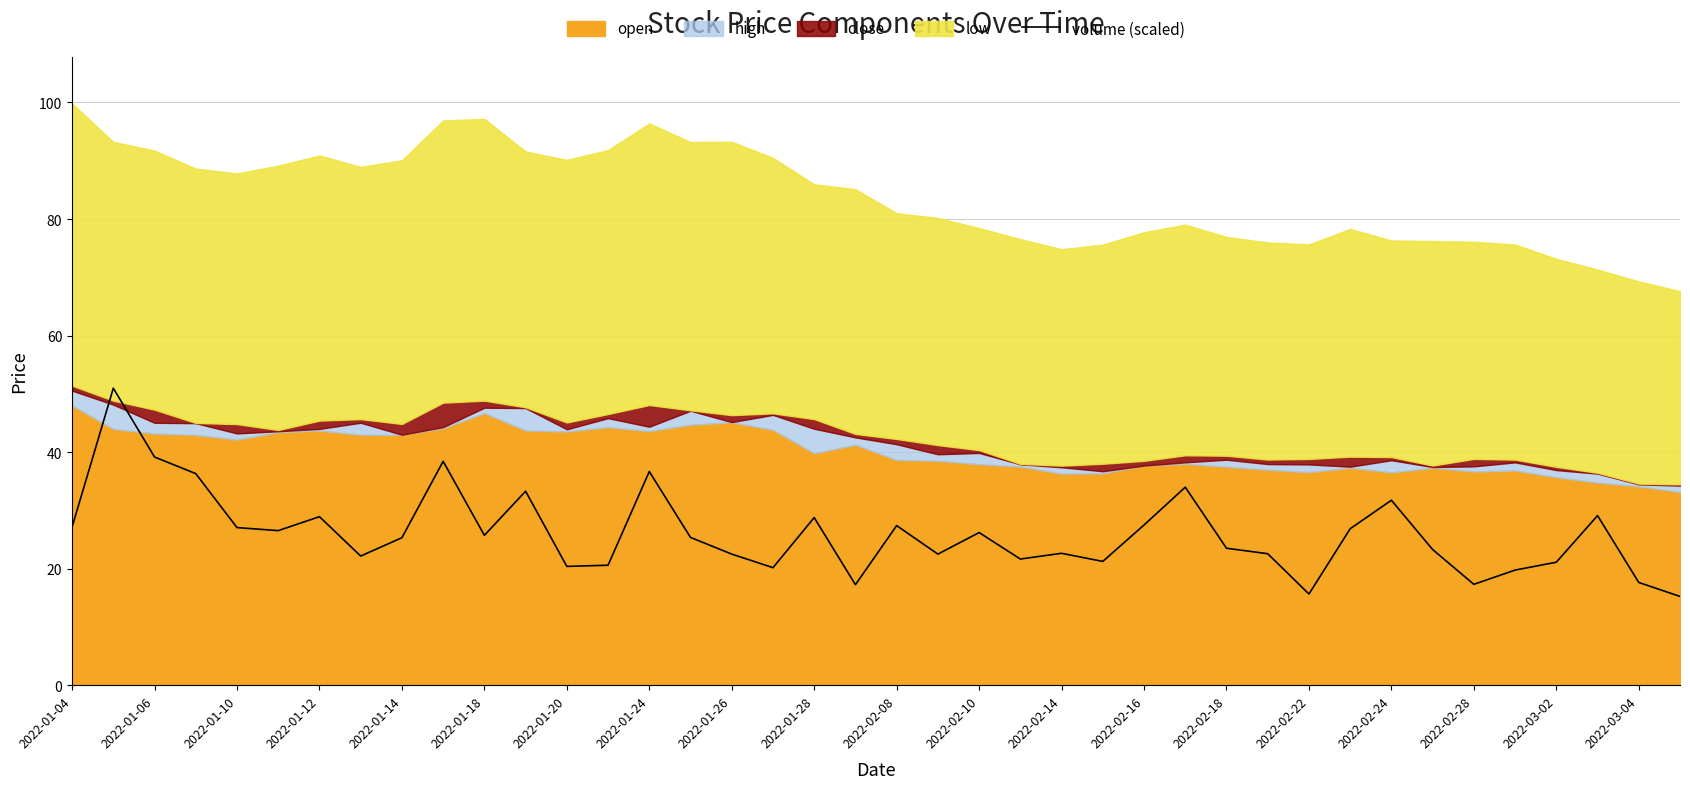

Reading left to right, extract all data points from this chart.

27.2	51.0	39.2	36.3	27.0	26.5	28.9	22.2	25.3	38.4	25.7	33.3	20.4	20.6	36.7	25.4	22.5	20.2	28.8	17.2	27.4	22.5	26.2	21.7	22.6	21.2	27.5	34.0	23.5	22.6	15.6	26.8	31.7	23.3	17.3	19.8	21.1	29.1	17.6	15.2